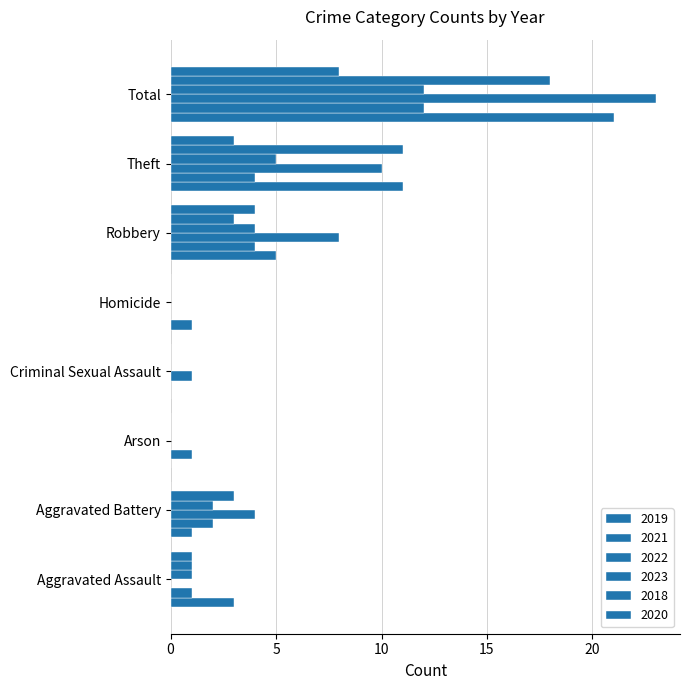

What position from the right is Aggravated Battery?

7